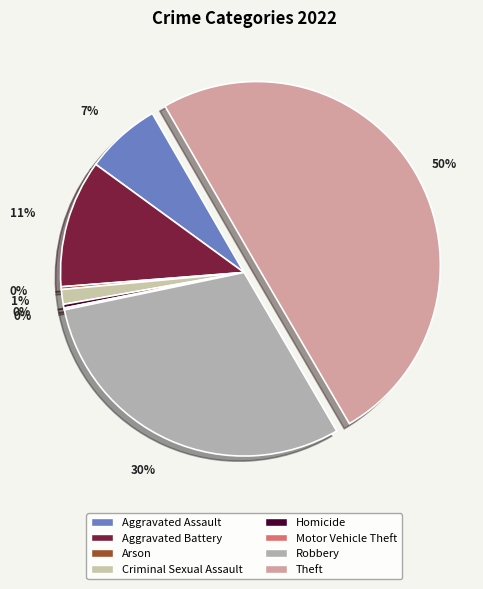

Which category has the biggest portion of the pie?

Theft